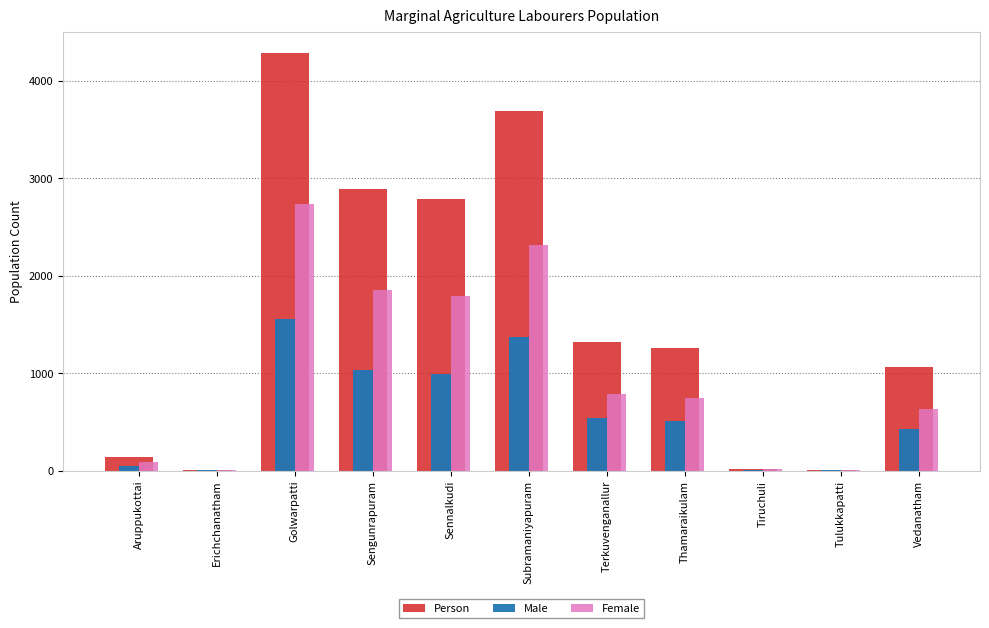

At which category does the chart reach its peak across all series?

Golwarpatti